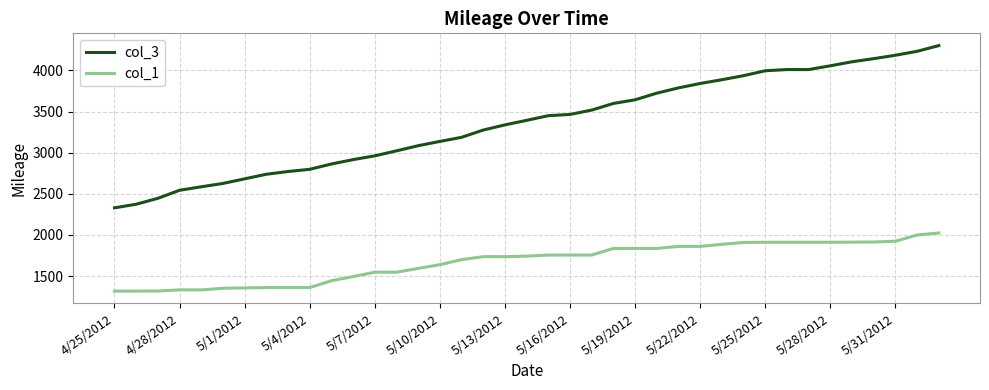

What is the minimum value shown in the chart?

1317.9